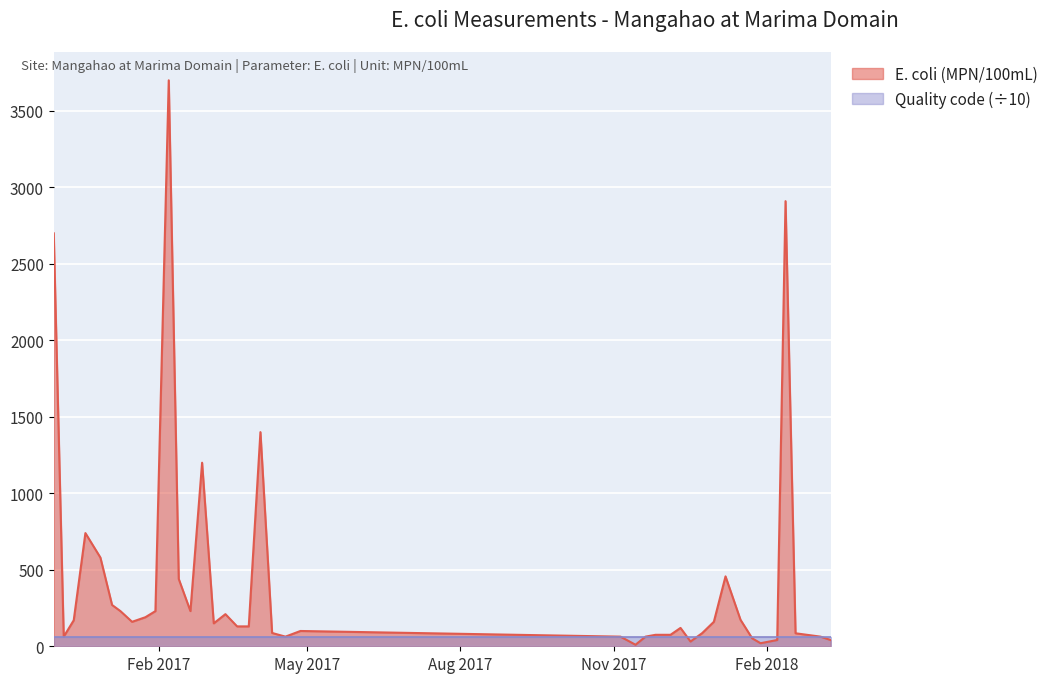

Reading right to left, what are all the values shown in this chart?

2018-03-11=41	2018-03-05=63	2018-02-18=85	2018-02-12=2910	2018-02-07=41	2018-01-28=20	2018-01-23=52	2018-01-16=173	2018-01-07=457	2017-12-31=160	2017-12-24=86	2017-12-17=31	2017-12-11=120	2017-12-05=75	2017-11-26=75	2017-11-20=63	2017-11-14=10	2017-11-05=63	2017-04-27=100	2017-04-18=63	2017-04-10=87	2017-04-03=1400	2017-03-27=130	2017-03-20=130	2017-03-13=210	2017-03-06=150	2017-02-27=1200	2017-02-20=230	2017-02-13=440	2017-02-07=3700	2017-01-30=230	2017-01-24=190	2017-01-16=160	2017-01-09=230	2017-01-04=270	2016-12-28=580	2016-12-19=740	2016-12-12=170	2016-12-06=63	2016-11-30=2700